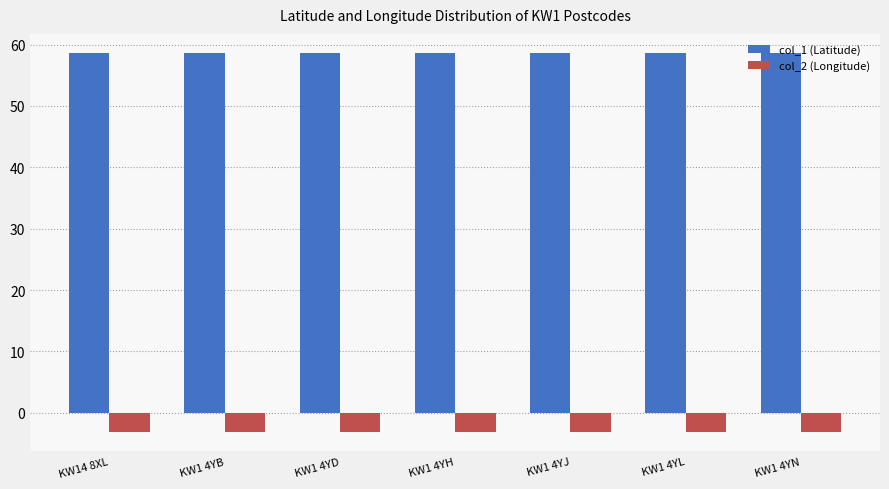

Which series has the largest total across all categories?

col_1 (Latitude)